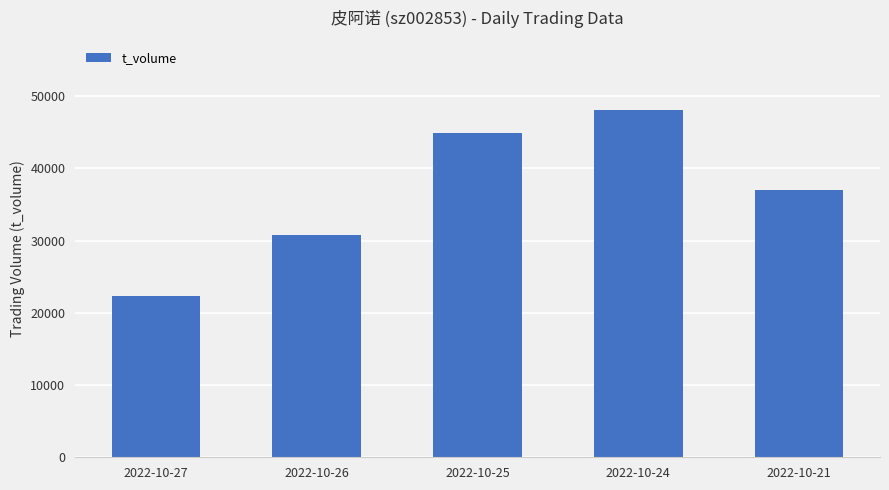

Is it true that the value at 2022-10-25 is 44863?

True